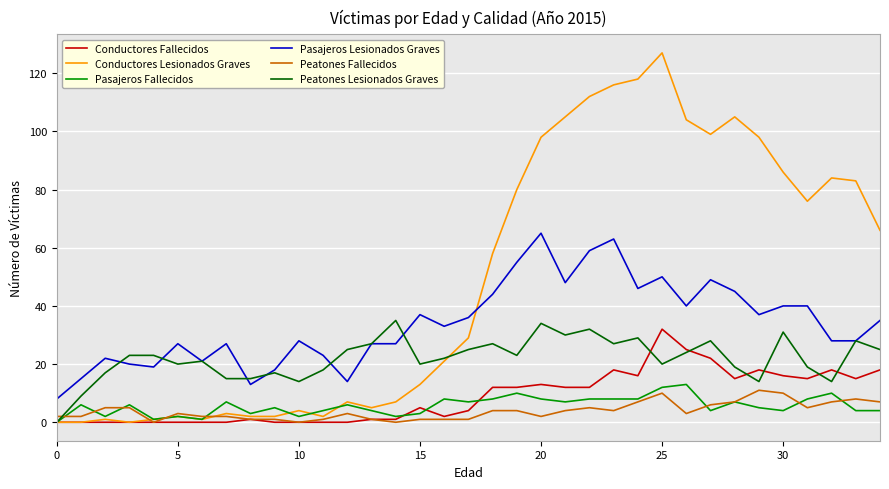

Reading left to right, list all the values displayed in this chart.

Conductores Fallecidos: 0	0	0	0	0	0	0	0	1	0	0	0	0	1	1	5	2	4	12	12	13	12	12	18	16	32	25	22	15	18	16	15	18	15	18
Conductores Lesionados Graves: 0	0	1	0	1	2	1	3	2	2	4	2	7	5	7	13	21	29	58	80	98	105	112	116	118	127	104	99	105	98	86	76	84	83	66
Pasajeros Fallecidos: 0	6	2	6	1	2	1	7	3	5	2	4	6	4	2	3	8	7	8	10	8	7	8	8	8	12	13	4	7	5	4	8	10	4	4
Pasajeros Lesionados Graves: 8	15	22	20	19	27	21	27	13	18	28	23	14	27	27	37	33	36	44	55	65	48	59	63	46	50	40	49	45	37	40	40	28	28	35
Peatones Fallecidos: 2	2	5	5	0	3	2	2	1	1	0	1	3	1	0	1	1	1	4	4	2	4	5	4	7	10	3	6	7	11	10	5	7	8	7
Peatones Lesionados Graves: 0	9	17	23	23	20	21	15	15	17	14	18	25	27	35	20	22	25	27	23	34	30	32	27	29	20	24	28	19	14	31	19	14	28	25